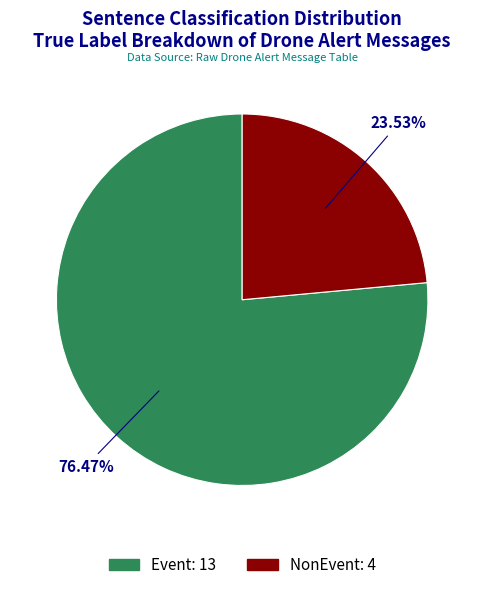

How many slices are in this pie chart?

2